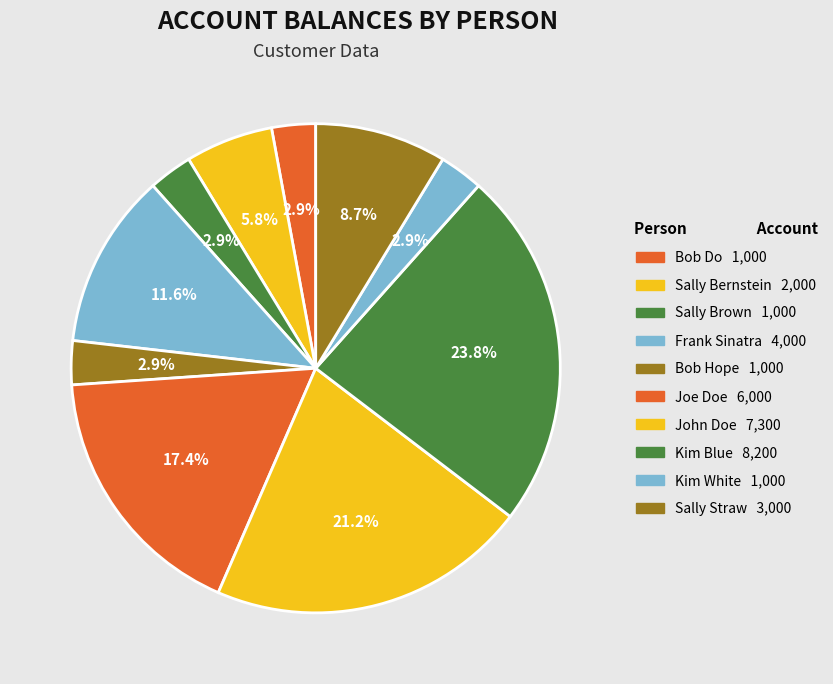

To the nearest percent, what is the difference between the Sally Bernstein and John Doe slice percentages?

15%